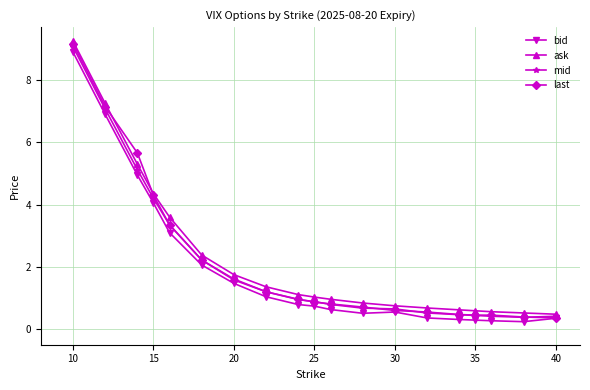

Which series has the widest spread of values?

last